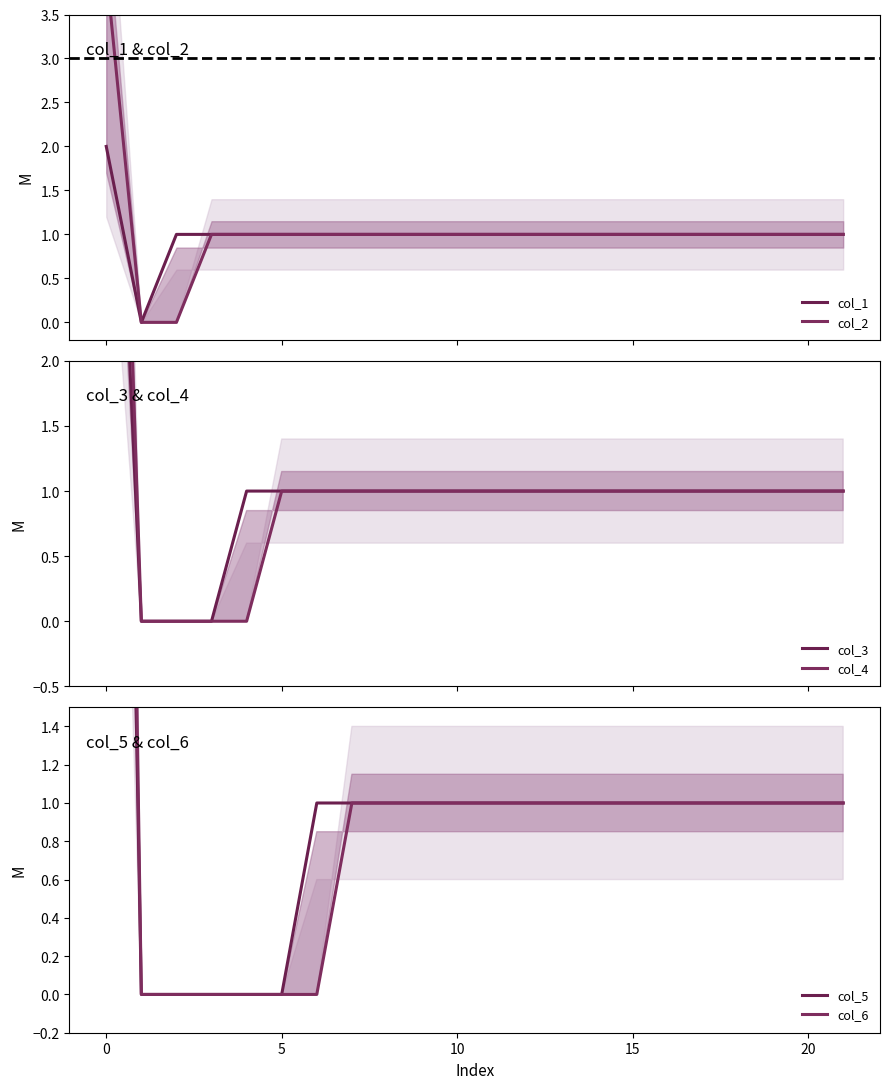

Rank the series by their maximum value, from lowest to highest.

col_1, col_2, col_3, col_4, col_5, col_6